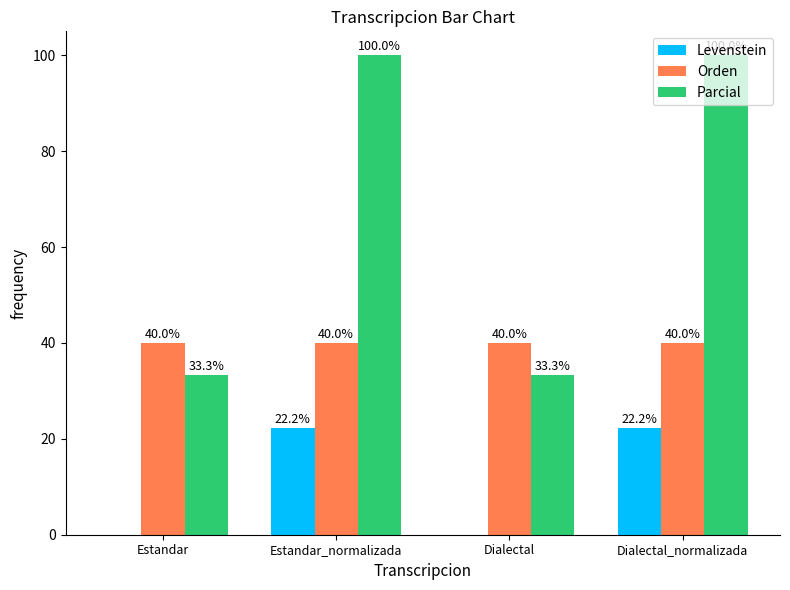

How many groups of bars are there?

4